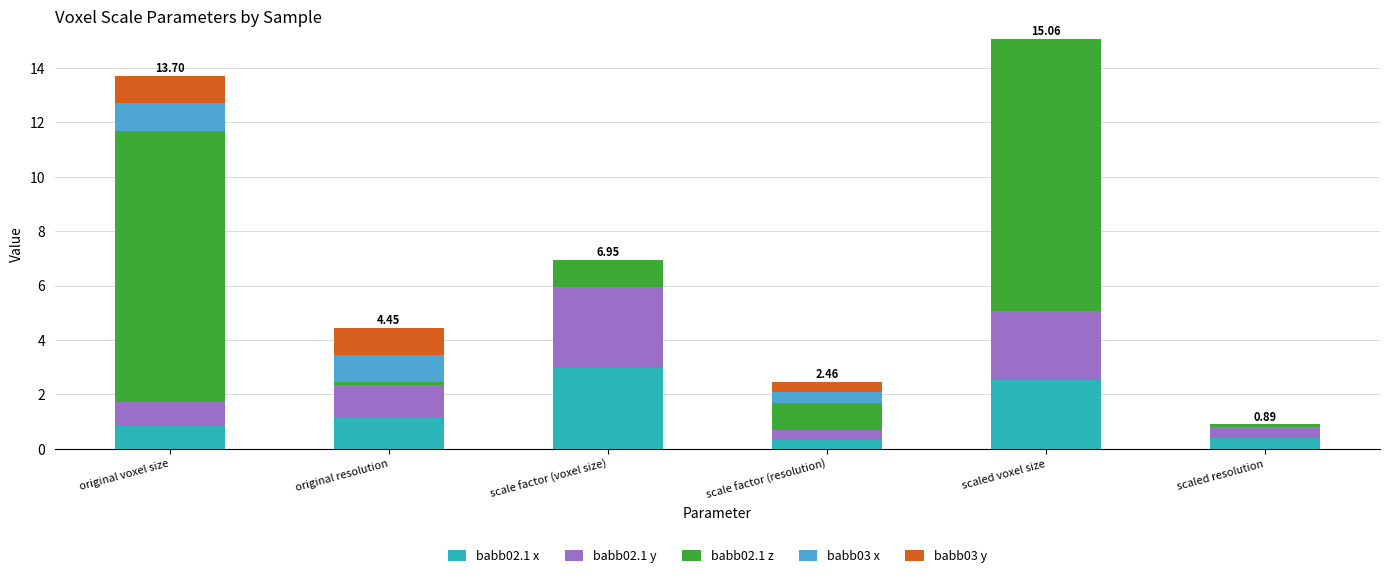

At which label does babb02.1 x reach its peak?

scale factor (voxel size)